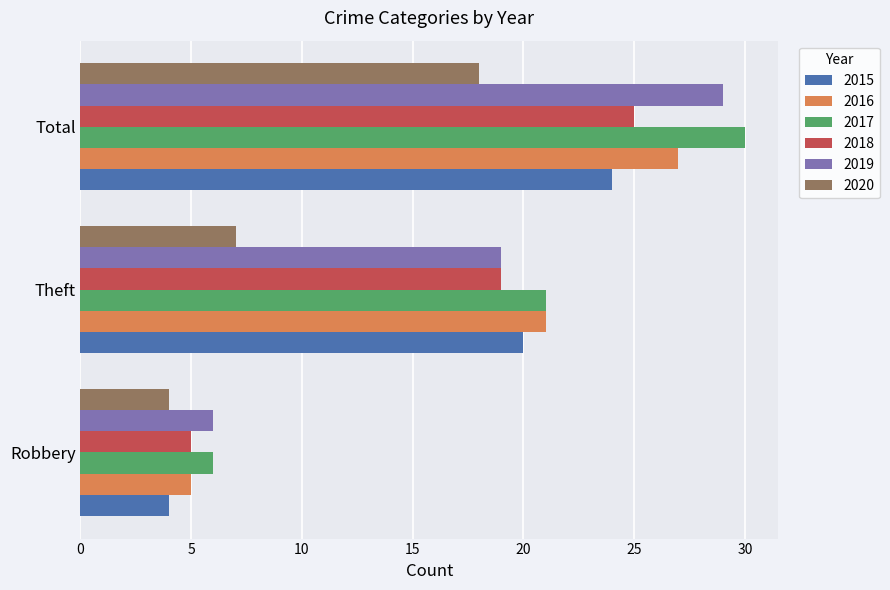

Which series has the widest spread of values?

2017